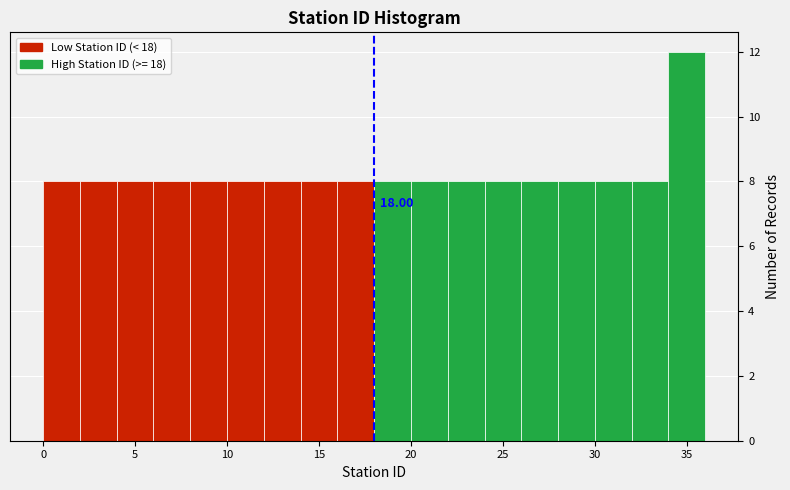

Over which range of the x-axis is the bar tallest?

34 to 36